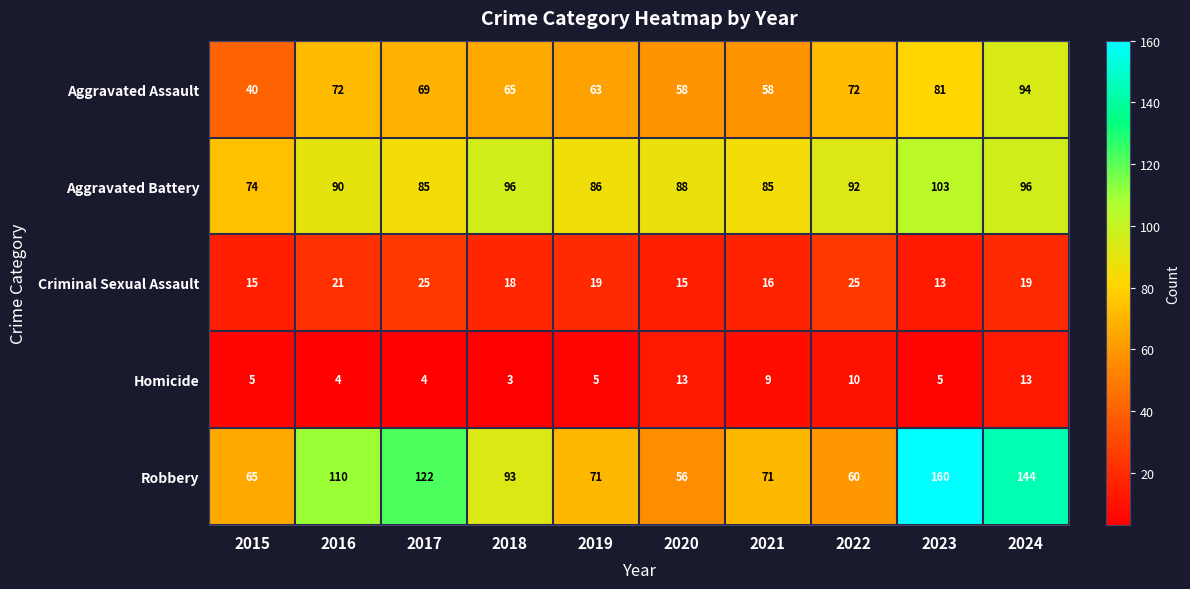

Count the Homicide values in the range 4 to 10.

7